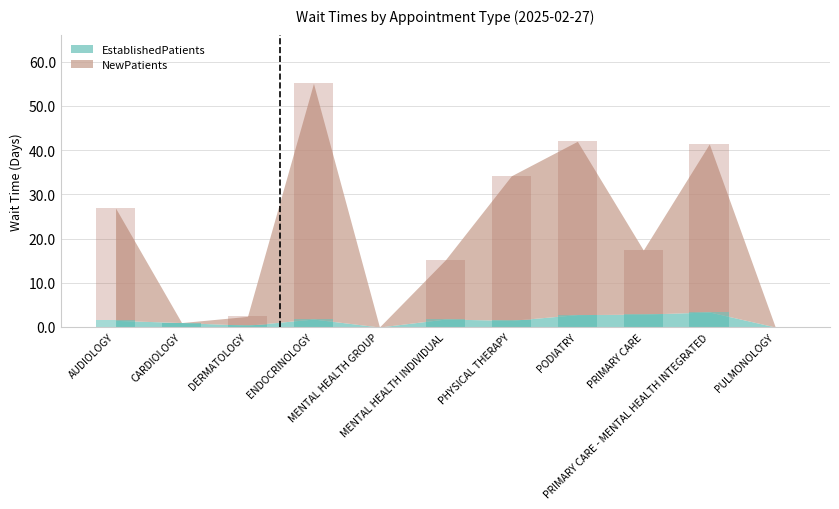

Which category has the lowest value across all series?

MENTAL HEALTH GROUP